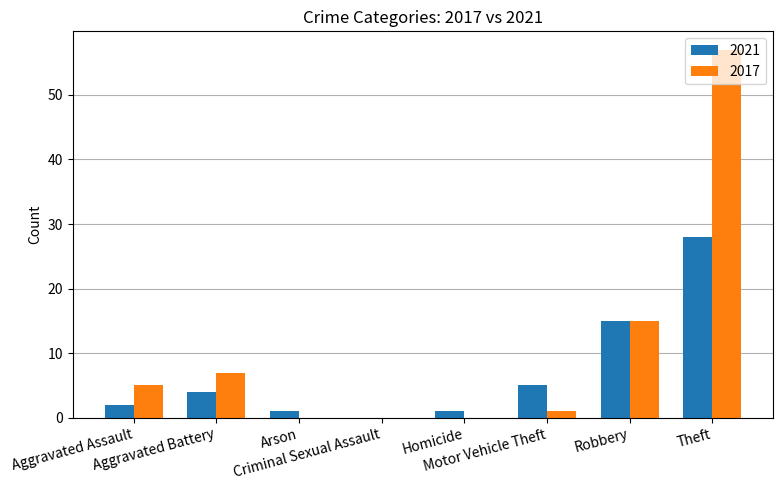

Which series has the largest total across all categories?

2017